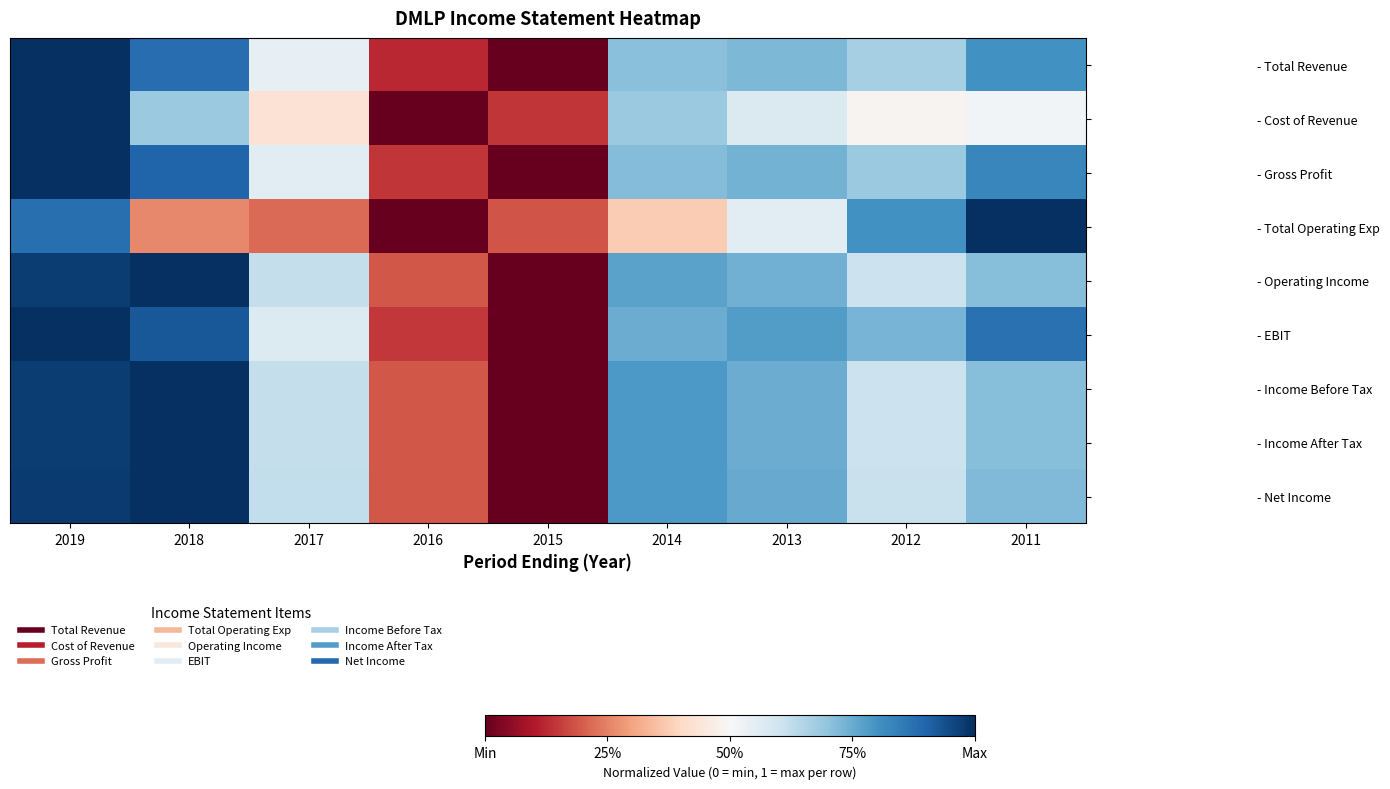

Reading left to right, transcribe all the data shown in this chart.

- Total Revenue: 2019=1.0	2018=0.9	2017=0.5	2016=0.1	2015=0.0	2014=0.7	2013=0.7	2012=0.7	2011=0.8
- Cost of Revenue: 2019=1.0	2018=0.7	2017=0.4	2016=0.0	2015=0.1	2014=0.7	2013=0.6	2012=0.5	2011=0.5
- Gross Profit: 2019=1.0	2018=0.9	2017=0.6	2016=0.1	2015=0.0	2014=0.7	2013=0.7	2012=0.7	2011=0.8
- Total Operating Exp: 2019=0.9	2018=0.3	2017=0.2	2016=0.0	2015=0.2	2014=0.4	2013=0.6	2012=0.8	2011=1.0
- Operating Income: 2019=1.0	2018=1.0	2017=0.6	2016=0.2	2015=0.0	2014=0.8	2013=0.7	2012=0.6	2011=0.7
- EBIT: 2019=1.0	2018=0.9	2017=0.6	2016=0.1	2015=0.0	2014=0.7	2013=0.8	2012=0.7	2011=0.9
- Income Before Tax: 2019=1.0	2018=1.0	2017=0.6	2016=0.2	2015=0.0	2014=0.8	2013=0.7	2012=0.6	2011=0.7
- Income After Tax: 2019=1.0	2018=1.0	2017=0.6	2016=0.2	2015=0.0	2014=0.8	2013=0.7	2012=0.6	2011=0.7
- Net Income: 2019=1.0	2018=1.0	2017=0.6	2016=0.2	2015=0.0	2014=0.8	2013=0.8	2012=0.6	2011=0.7